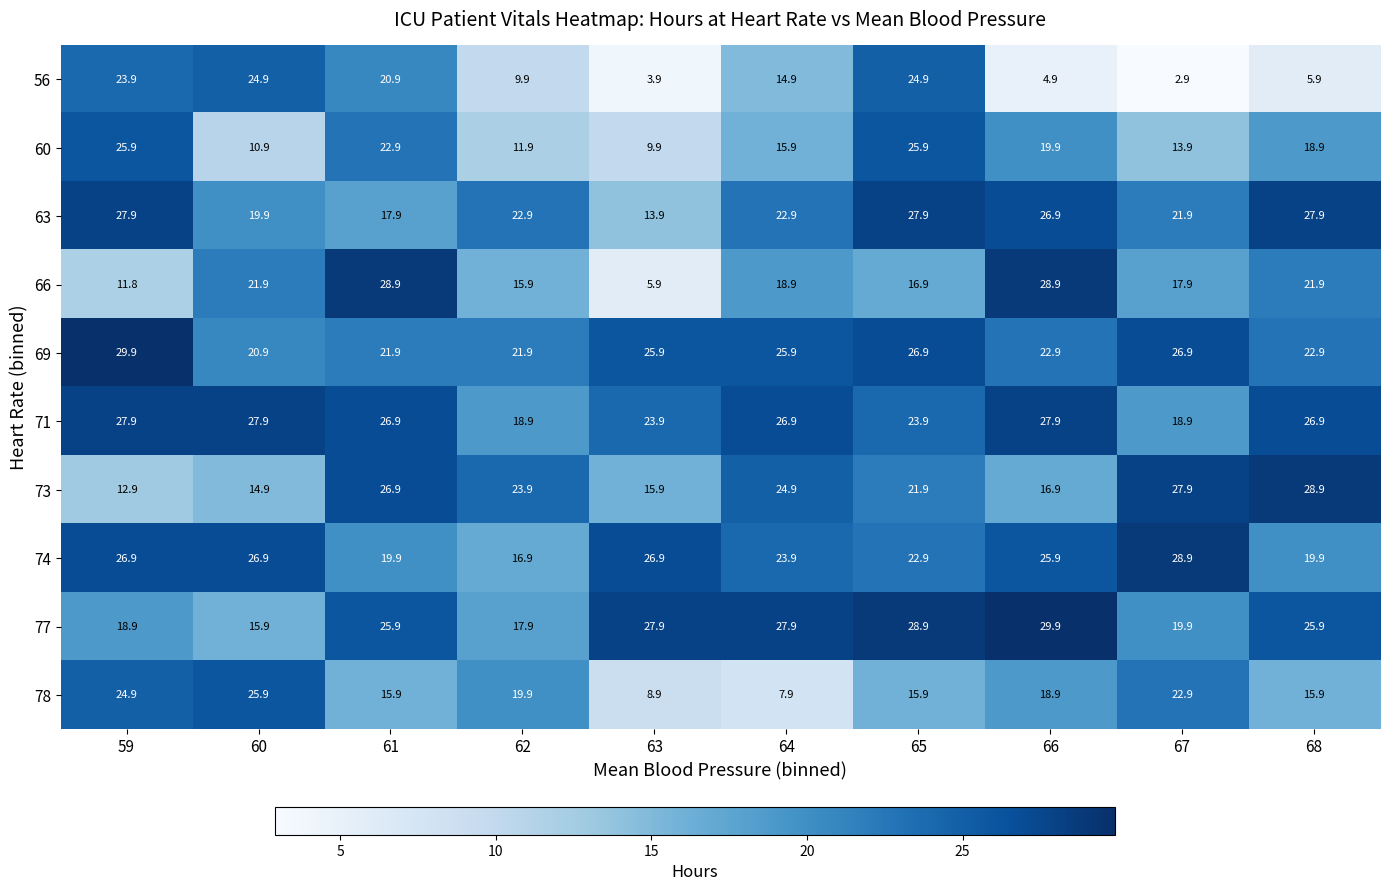

What is the smallest value displayed?

2.9